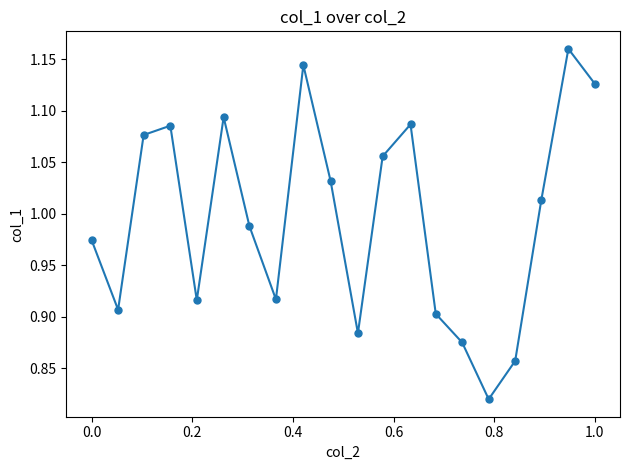

What is the sum of all values?

19.9